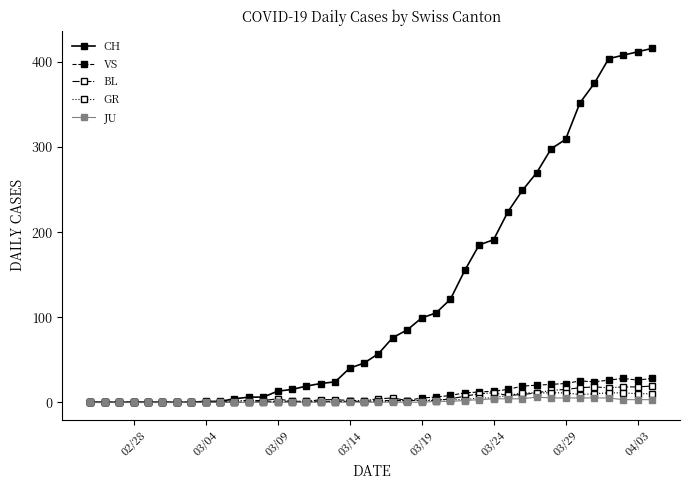

Which series has the largest range (max minus min)?

CH